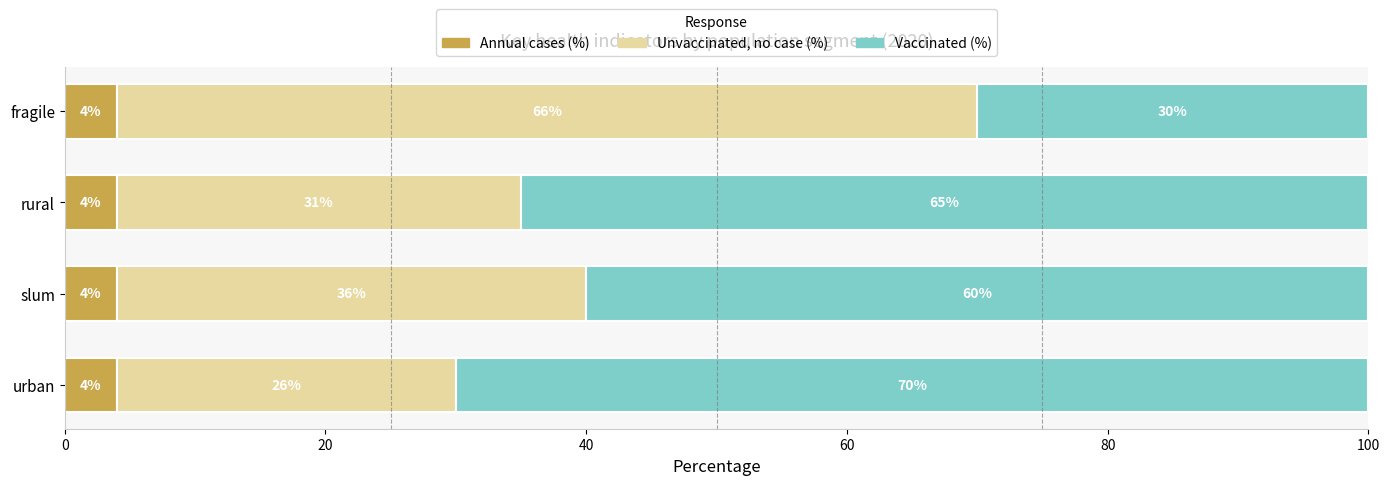

The value of Annual cases (%) at slum is 4.0. True or false?

True